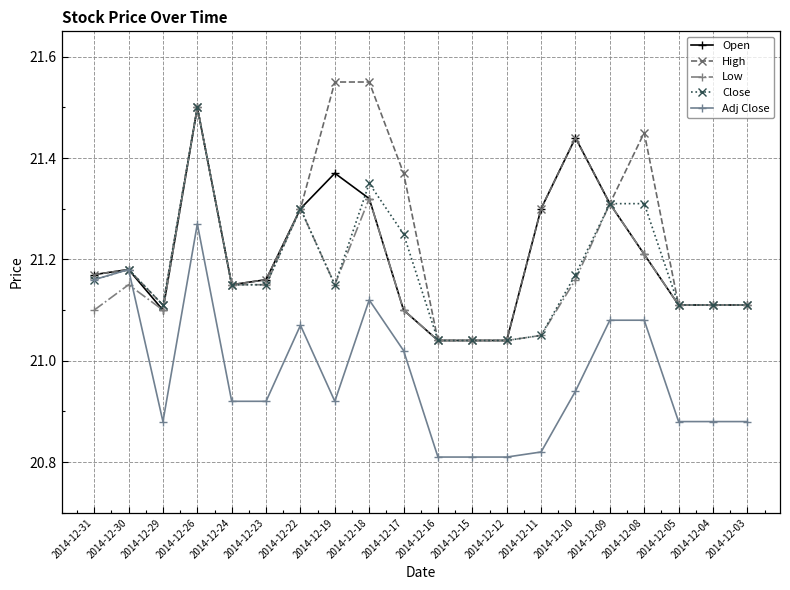

True or false: High has more than 0 interior local peaks.

True